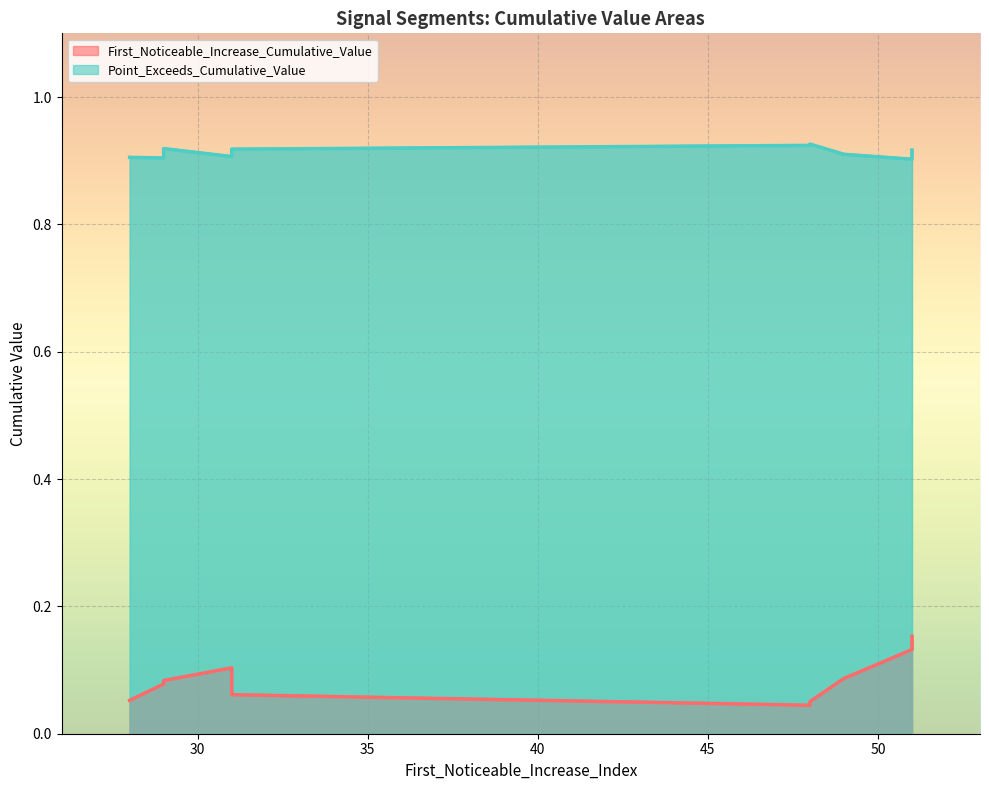

True or false: First_Noticeable_Increase_Cumulative_Value and Point_Exceeds_Cumulative_Value intersect in this chart.

False